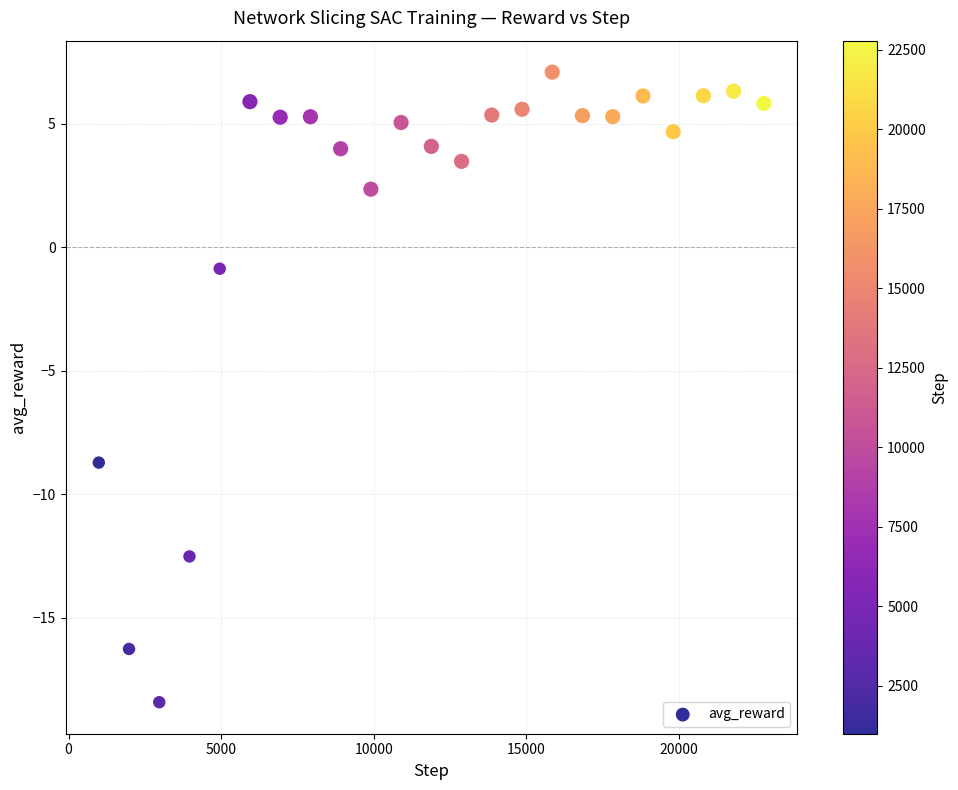

What is the range of X values (max minus min)?

21802.0